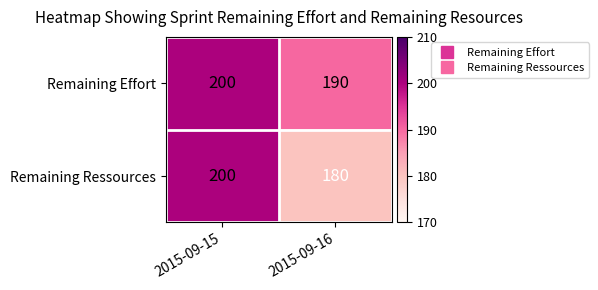

Read the Remaining Effort value at 2015-09-16, to the nearest 10.

190